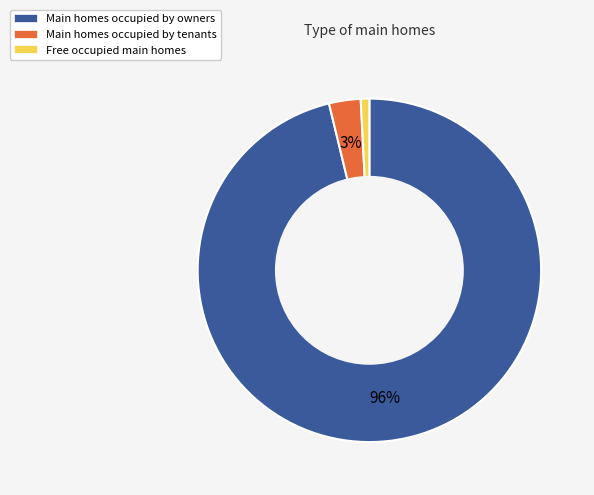

Is there a majority slice in this chart?

Yes